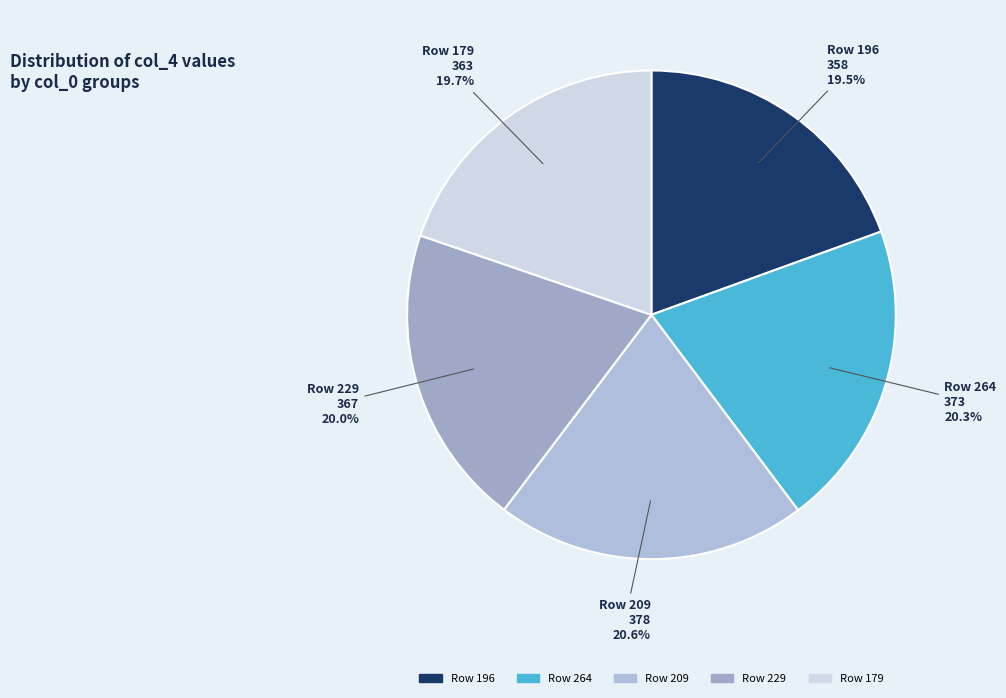

Does Row 196 account for over 50% of the chart?

No